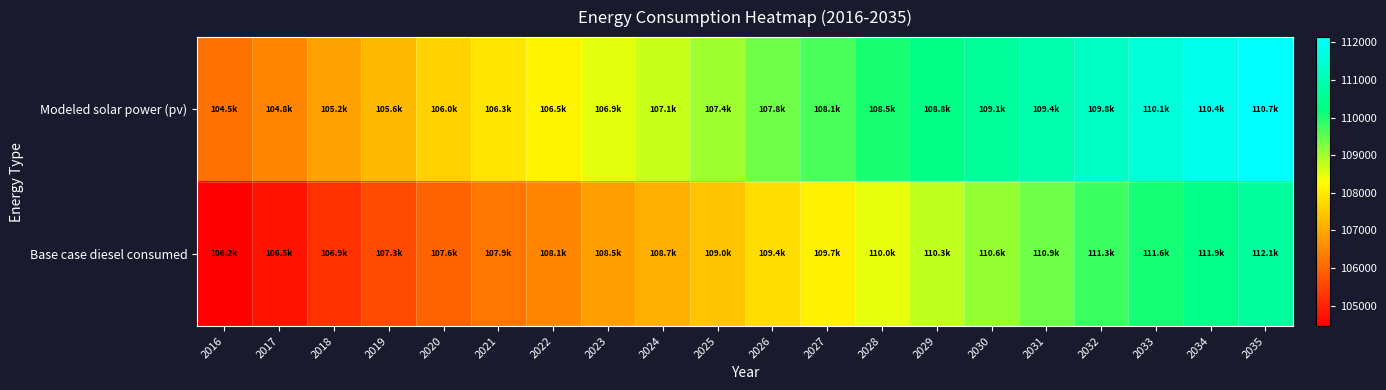

What is the smallest value displayed?

104454.0